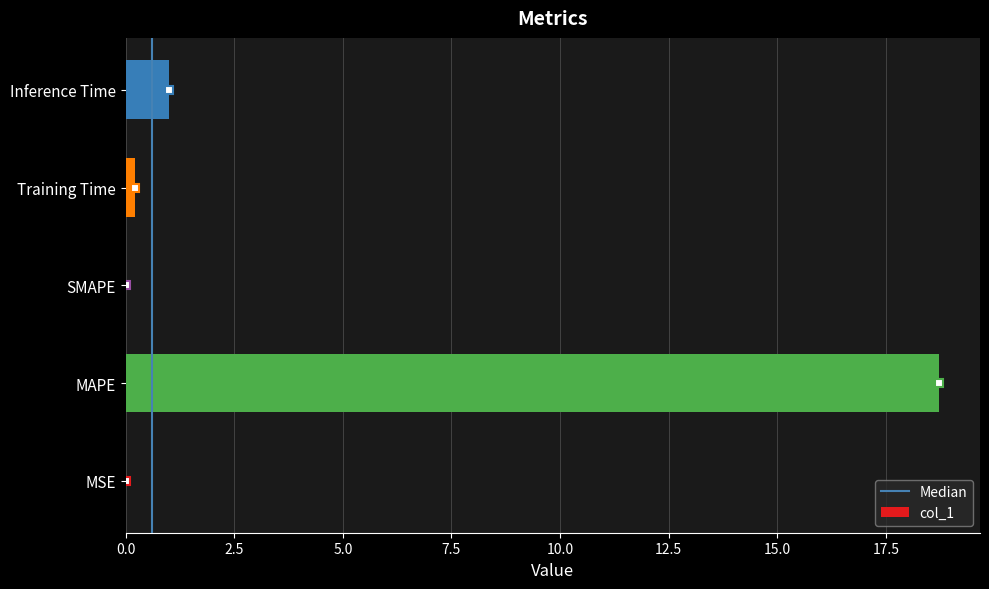

What is the difference between the values at SMAPE and Inference Time?

1.0